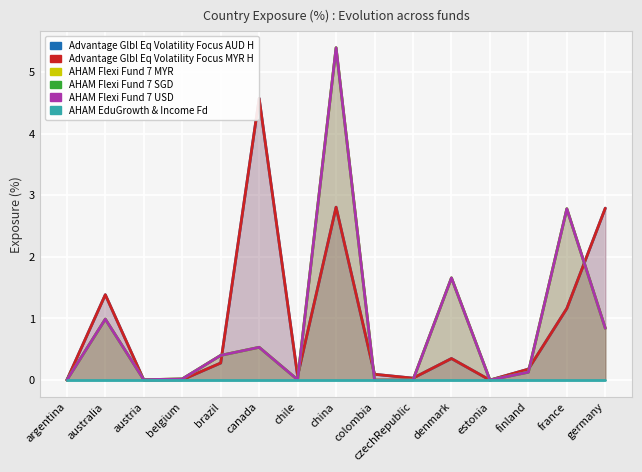

At which category is the sum across all series the highest?

china